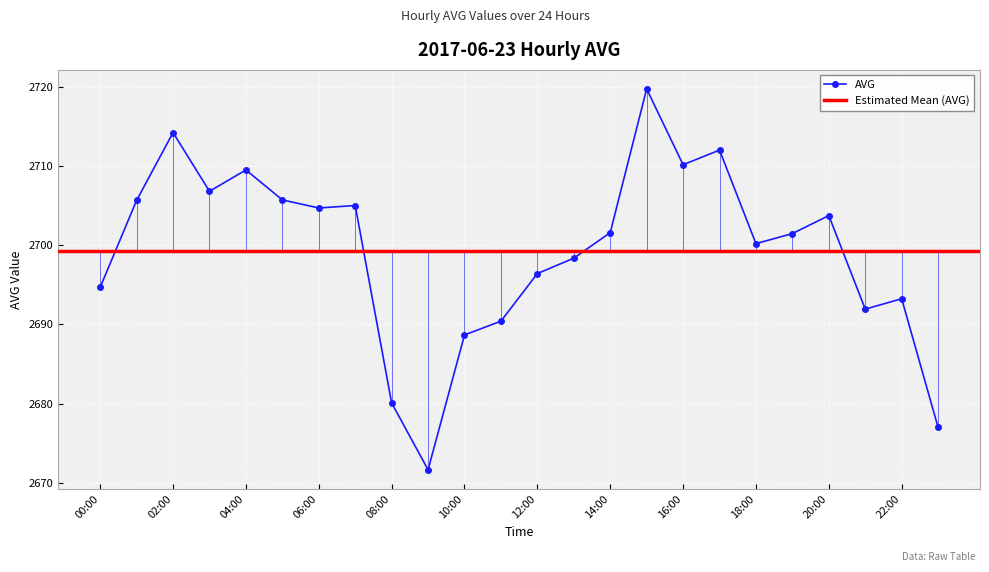

What is the change in value from 21:00 to 22:00?

+1.3